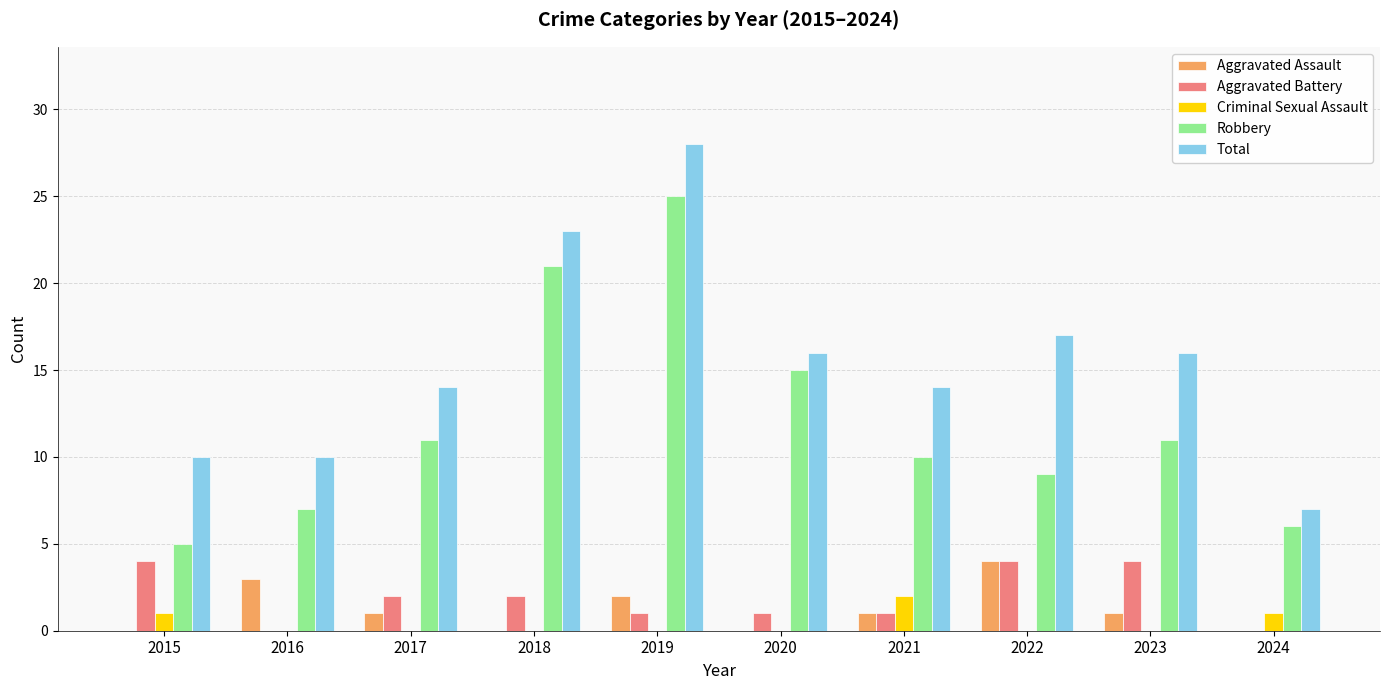

Which series changed the most between 2015 and 2019?

Robbery